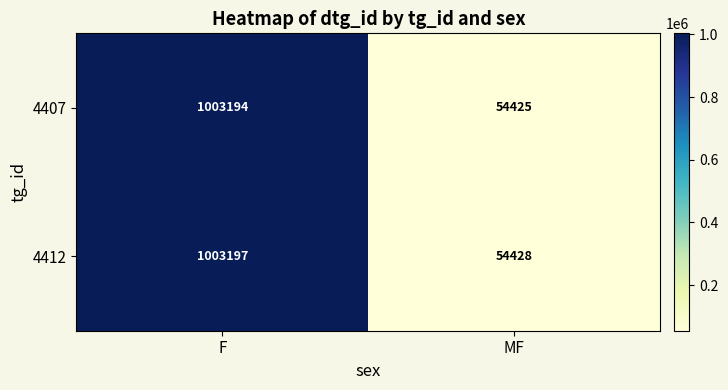

Which series has the largest total across all categories?

4412